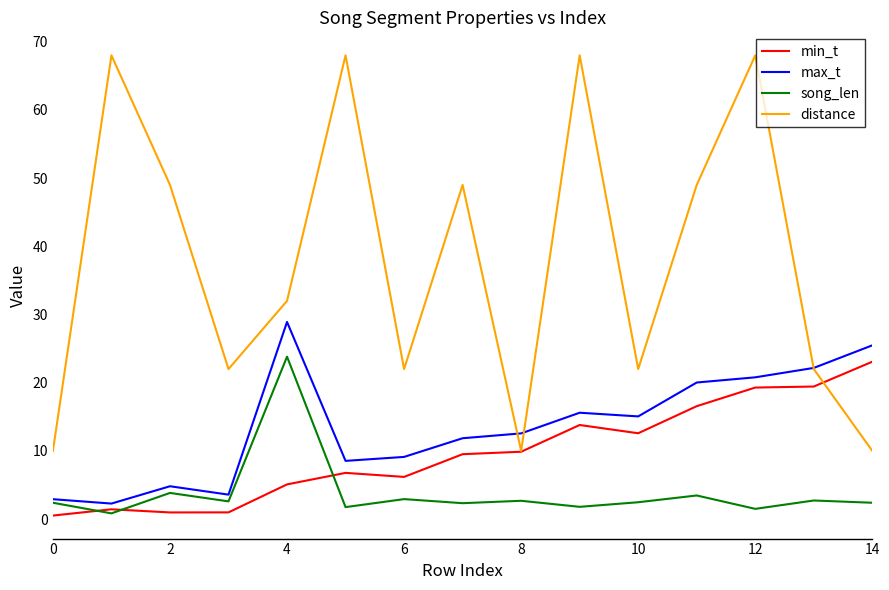

True or false: distance and song_len cross at least once.

False